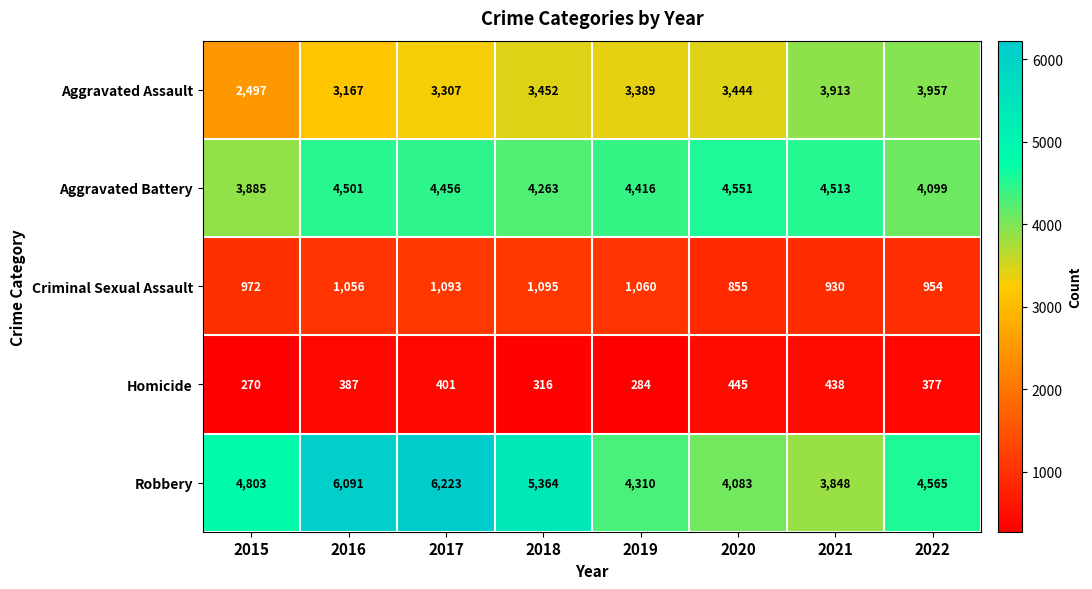

Rank the series at 2021 from highest to lowest value.

Aggravated Battery, Aggravated Assault, Robbery, Criminal Sexual Assault, Homicide